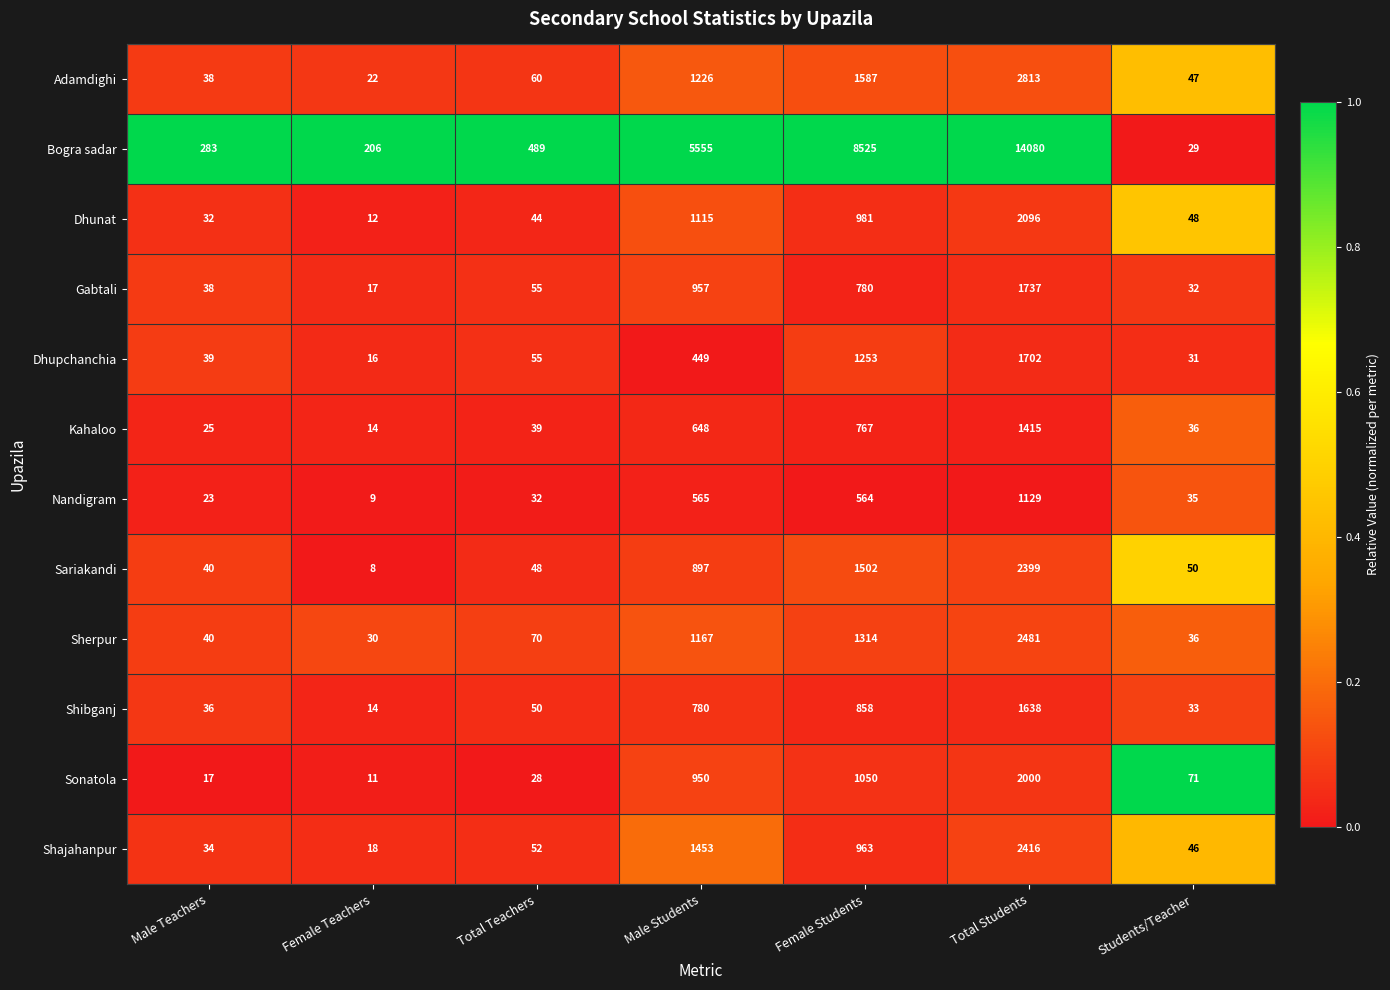

What is the minimum value shown in the chart?

8